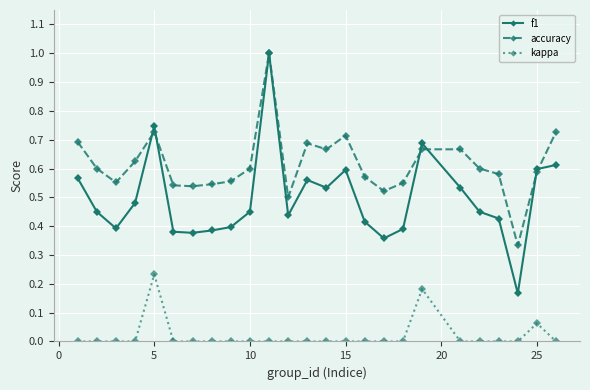

True or false: kappa and f1 intersect in this chart.

False